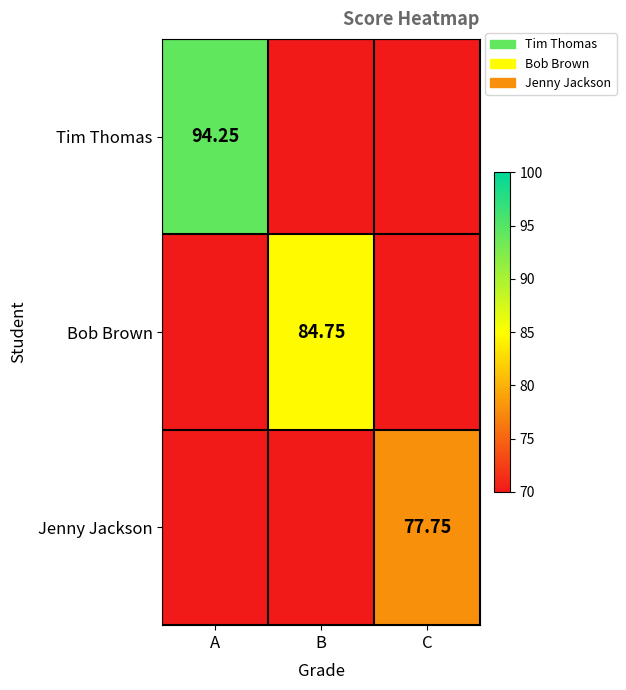

Which series has the widest spread of values?

Tim Thomas